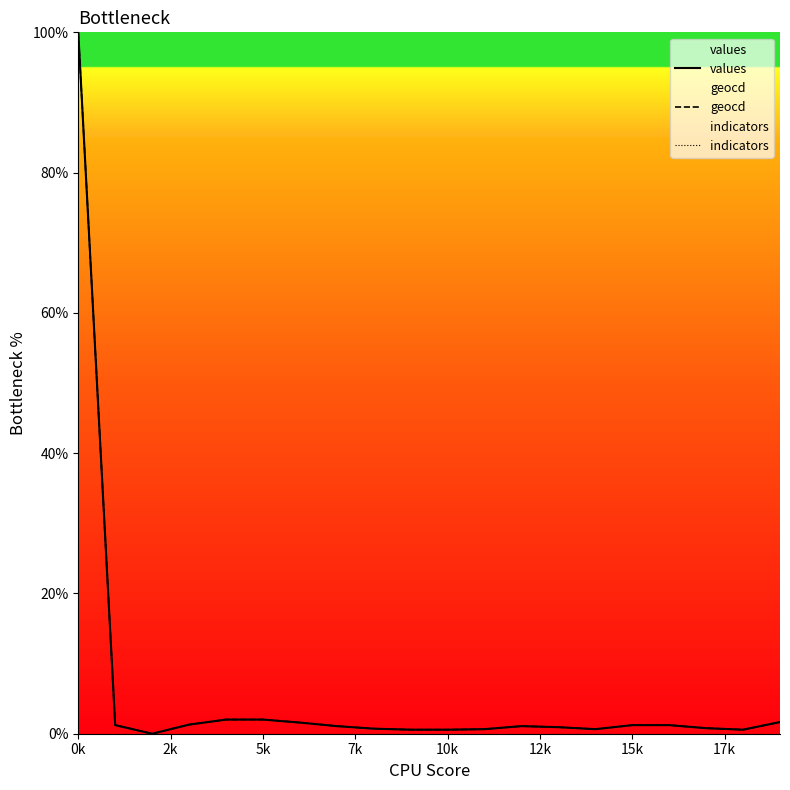

What is the greatest value displayed?

100.0